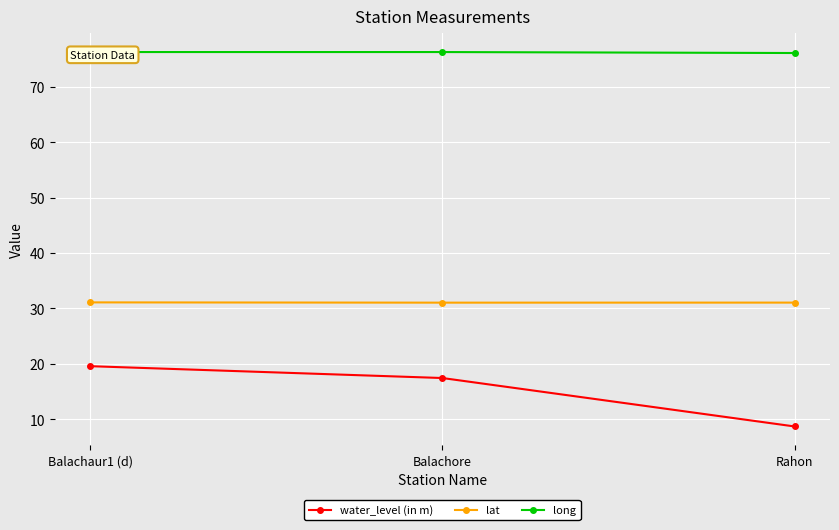

Reading left to right, extract all data points from this chart.

water_level (in m): 19.6	17.4	8.7
lat: 31.1	31.1	31.1
long: 76.3	76.3	76.1